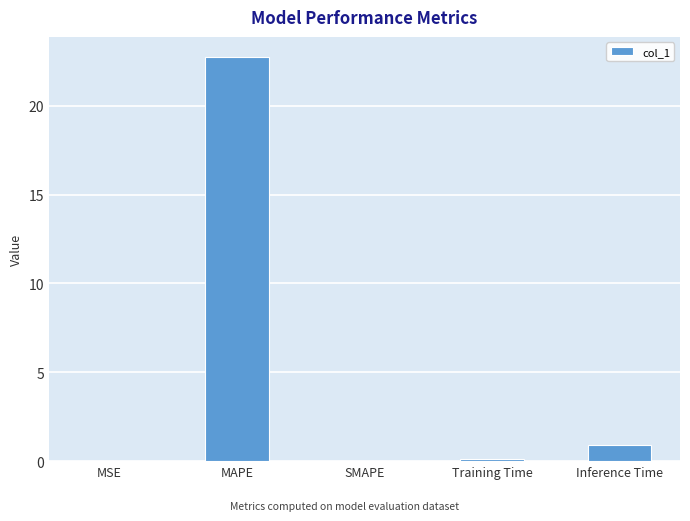

The value at MSE is 0.0. True or false?

True